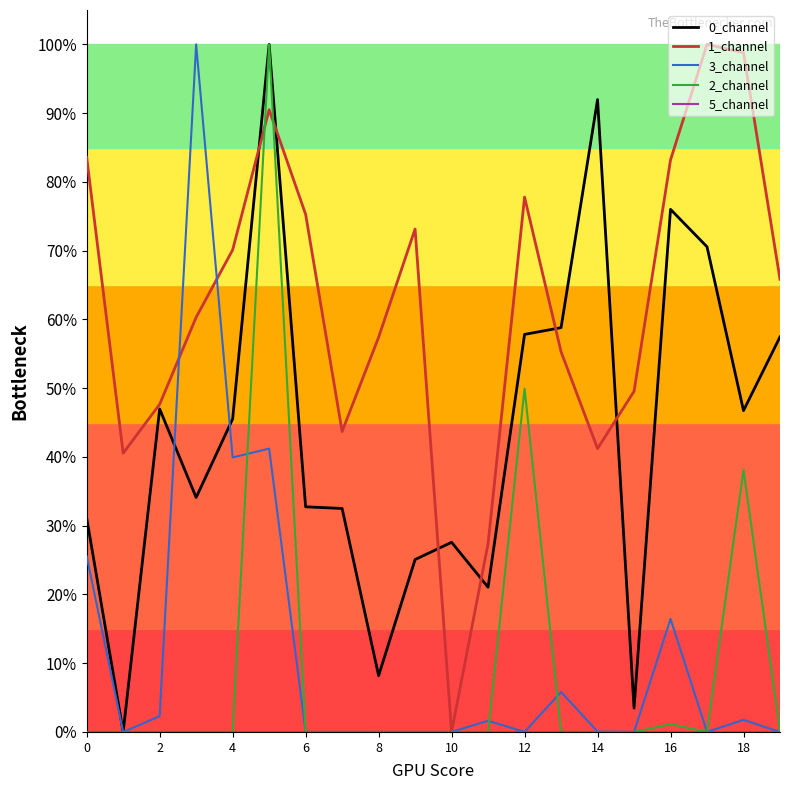

How many intersections are there between 1_channel and 3_channel?

2